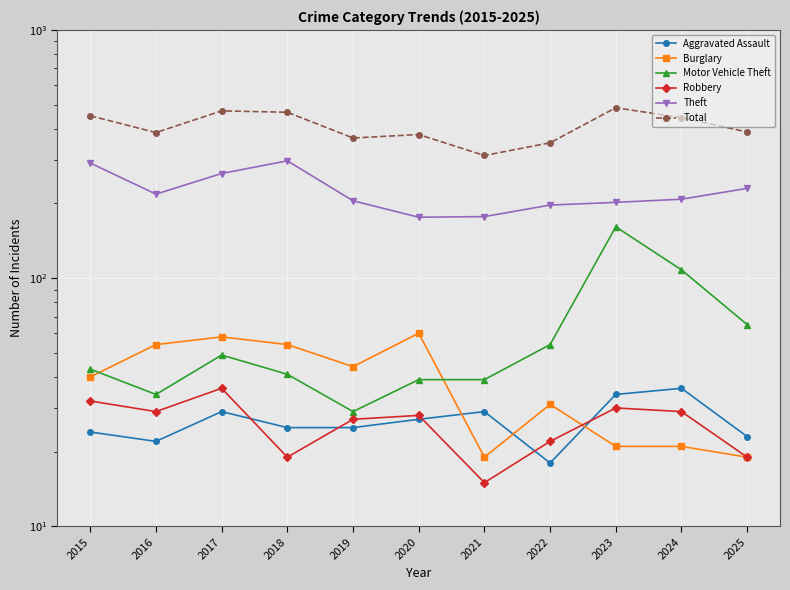

What is the spread (max minus min) of values at 2025?

369